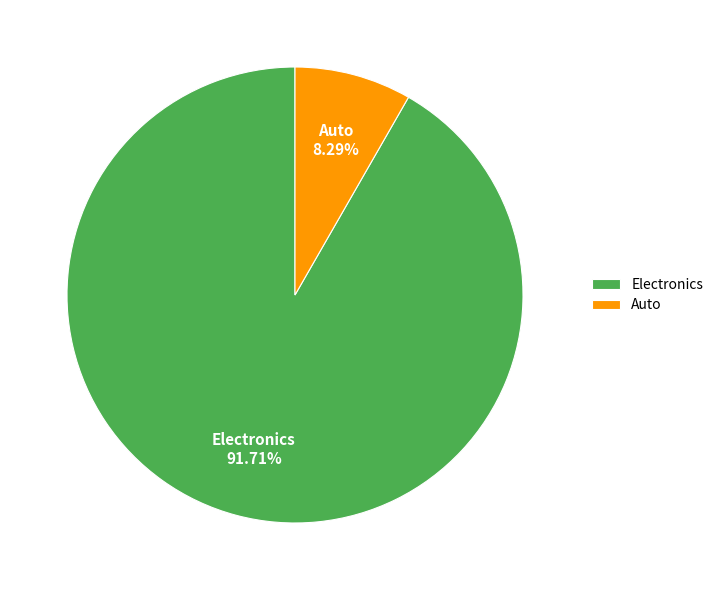

What is the smallest slice in the pie chart?

Auto